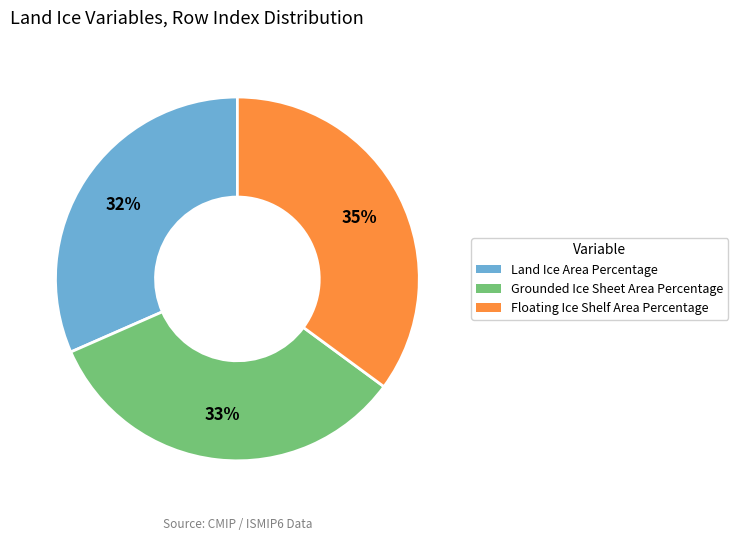

Is there a majority slice in this chart?

No